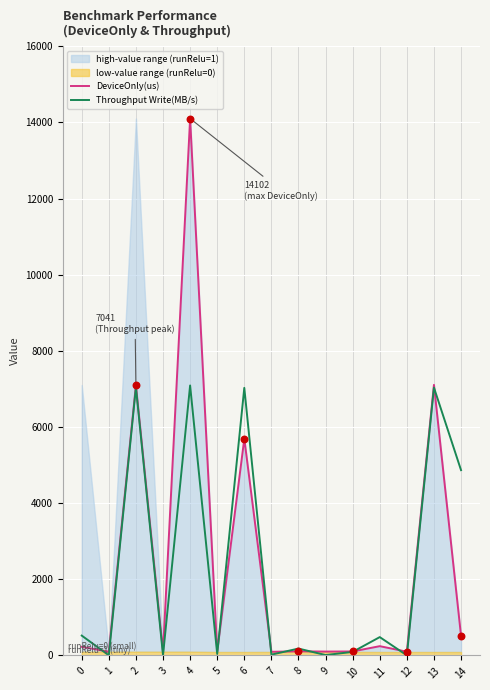

Which series reaches the maximum Y coordinate?

DeviceOnly(us)